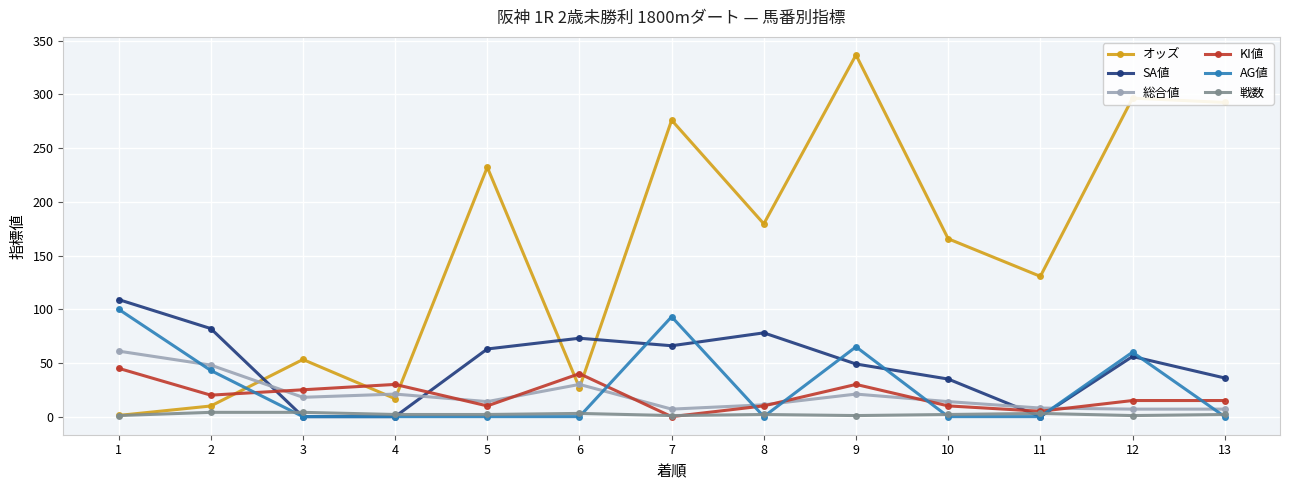

Which series has the widest spread of values?

オッズ